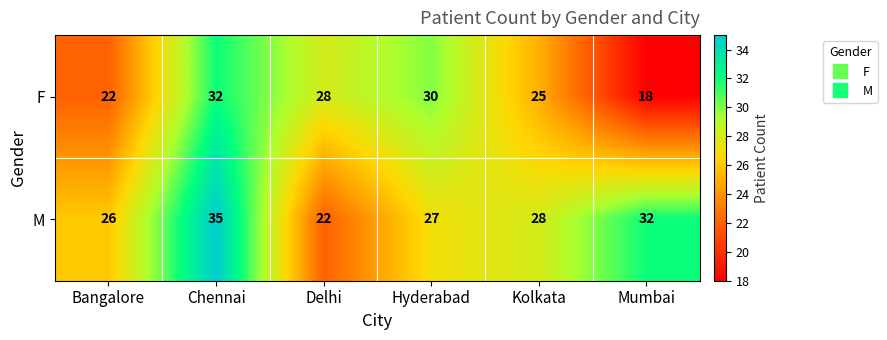

What is the minimum value shown in the chart?

18